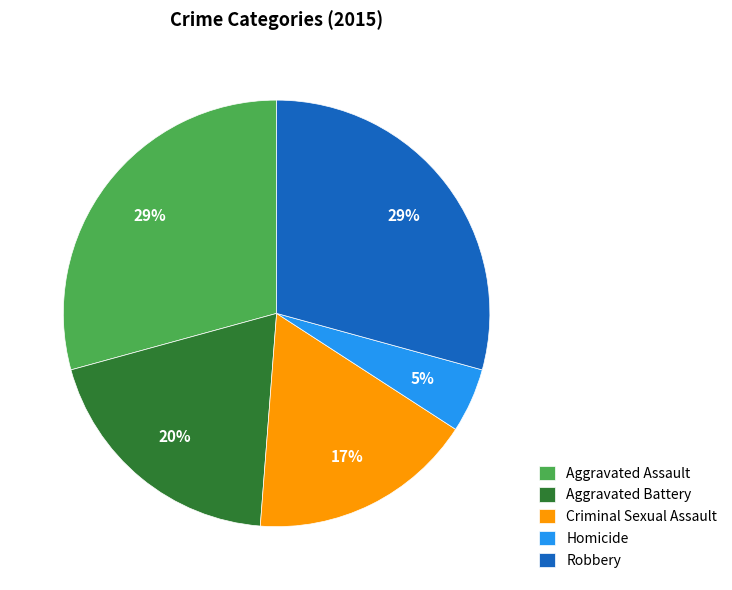

Between Aggravated Battery and Criminal Sexual Assault, which is larger?

Aggravated Battery